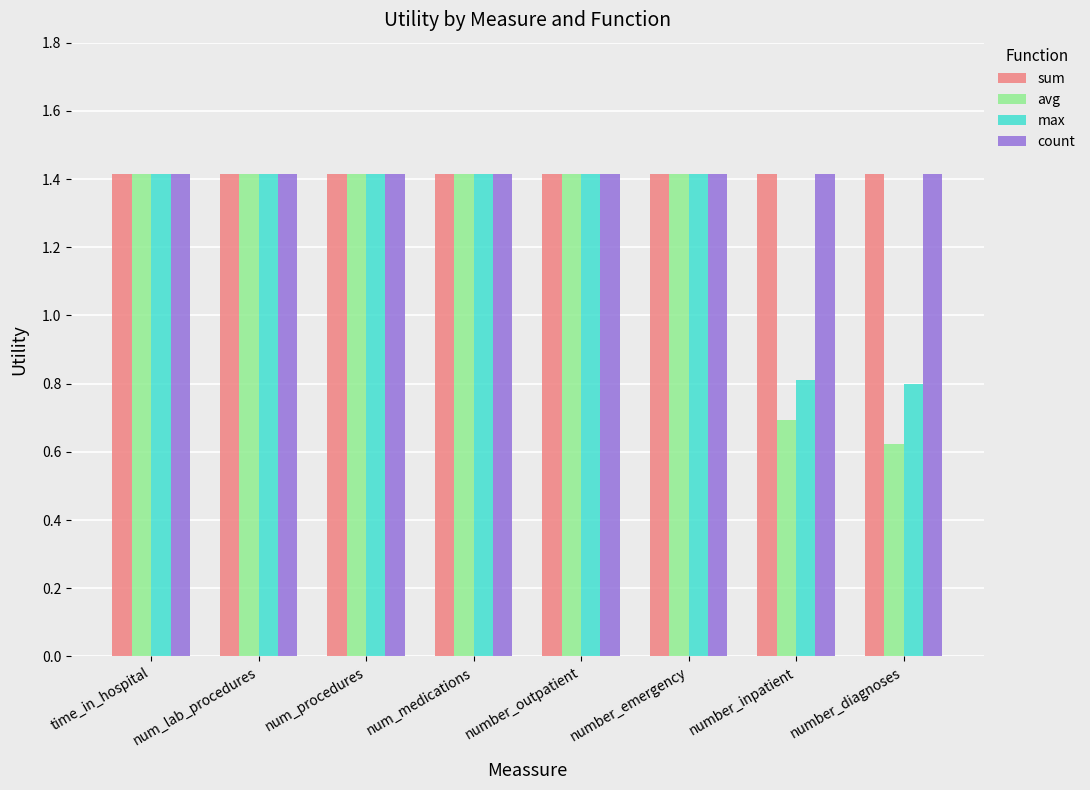

How many bars are there in each group?

4